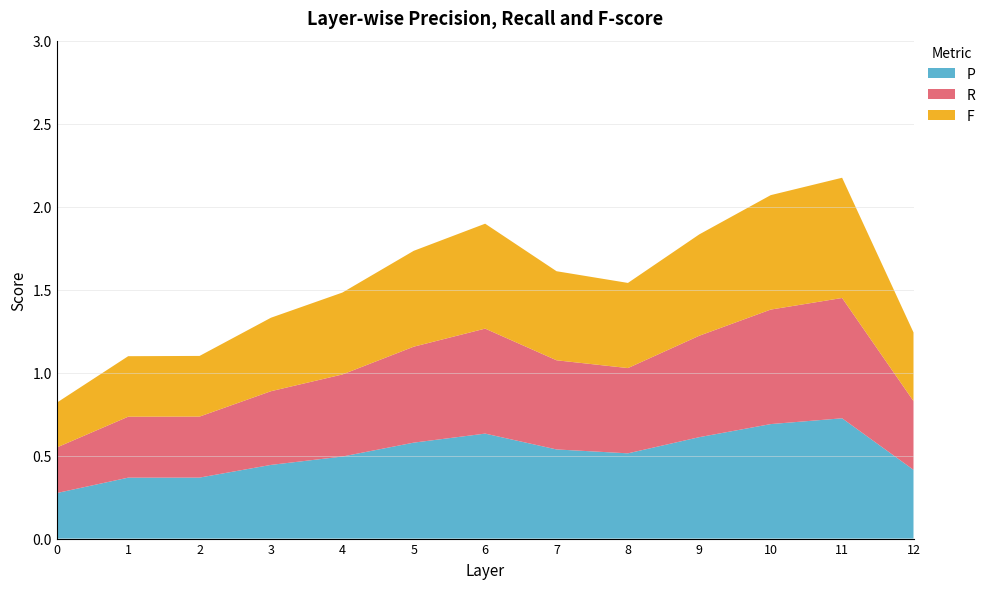

Reading right to left, what are all the values shown in this chart?

P: 12=0.4	11=0.7	10=0.7	9=0.6	8=0.5	7=0.5	6=0.6	5=0.6	4=0.5	3=0.4	2=0.4	1=0.4	0=0.3
R: 12=0.4	11=0.7	10=0.7	9=0.6	8=0.5	7=0.5	6=0.6	5=0.6	4=0.5	3=0.4	2=0.4	1=0.4	0=0.3
F: 12=0.4	11=0.7	10=0.7	9=0.6	8=0.5	7=0.5	6=0.6	5=0.6	4=0.5	3=0.4	2=0.4	1=0.4	0=0.3